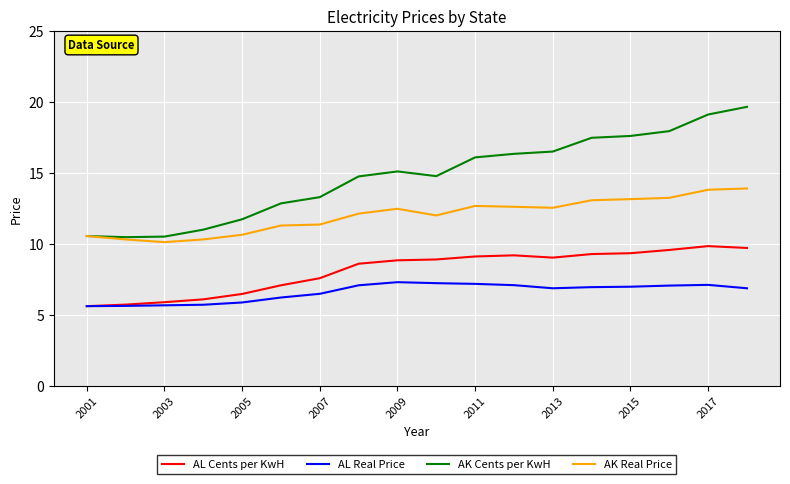

Which series has the widest spread of values?

AK Cents per KwH